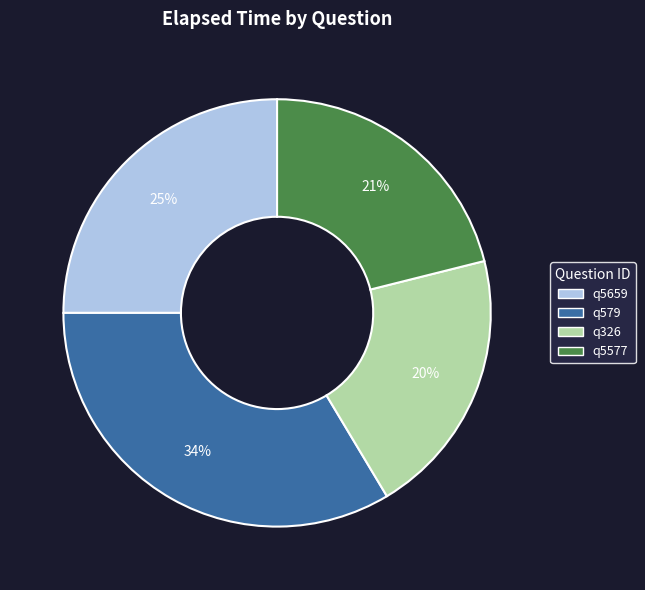

Rank the categories by value from highest to lowest.

q579, q5659, q5577, q326